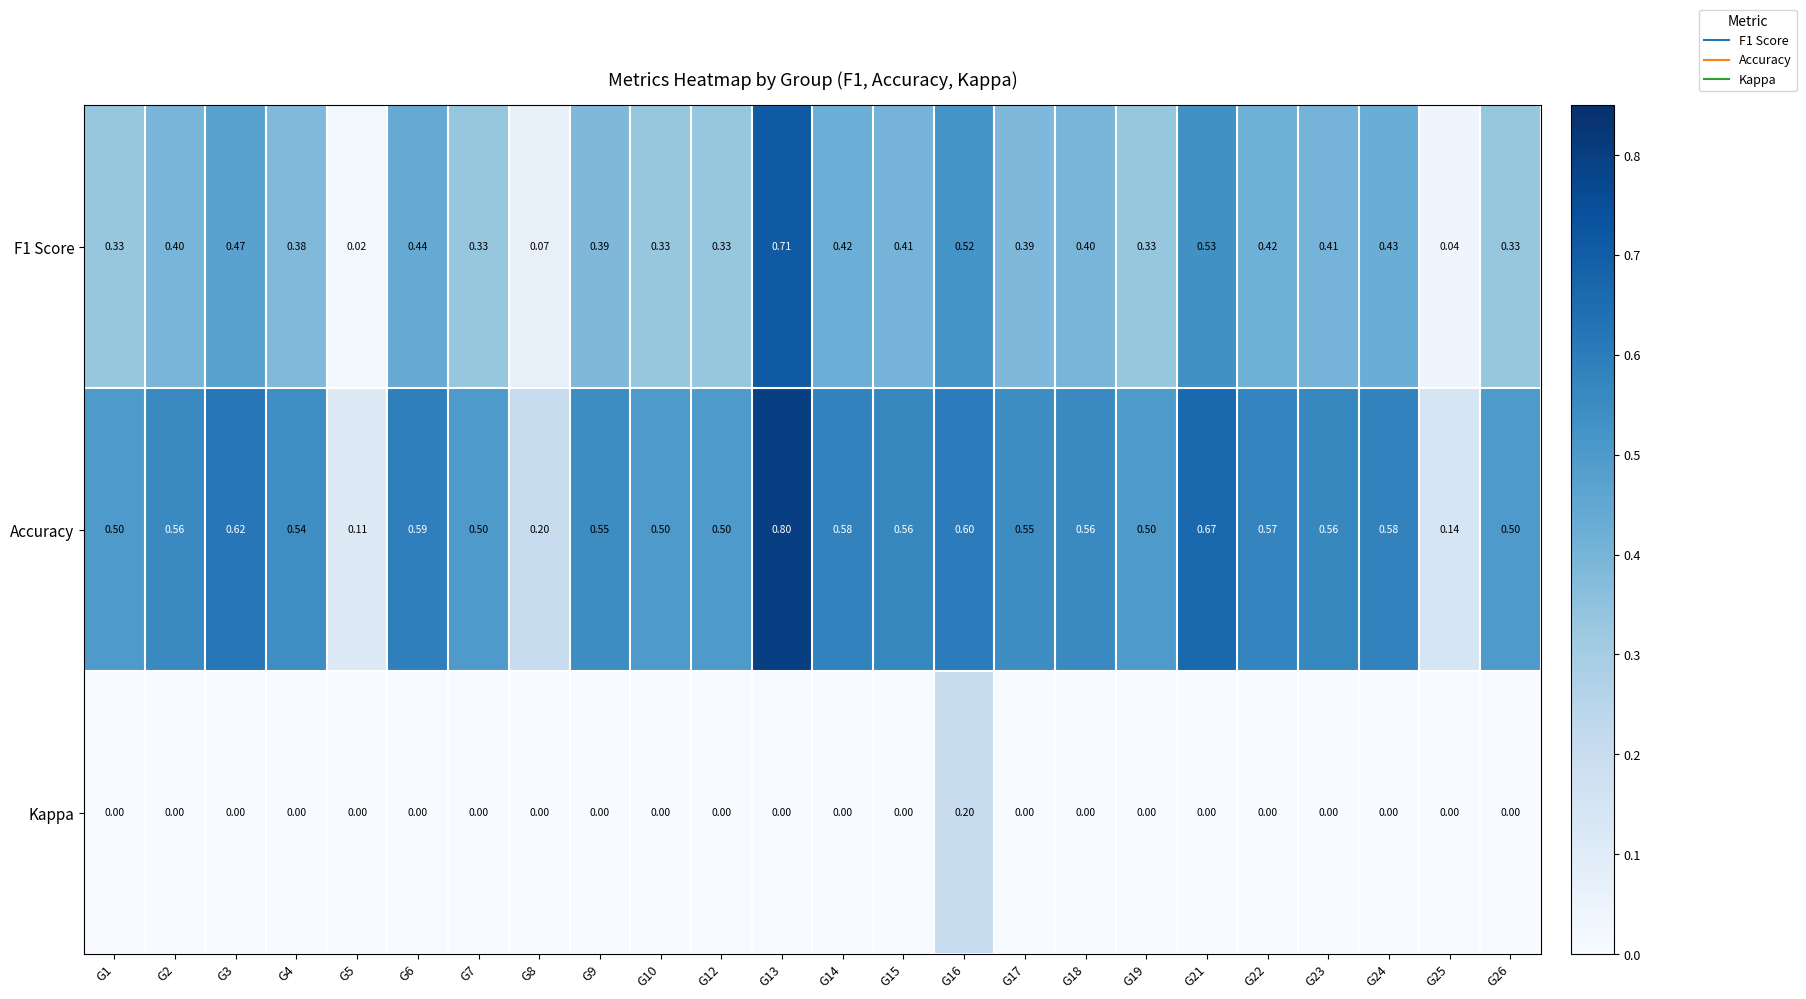

Rank the series by their maximum value, from lowest to highest.

Kappa, F1 Score, Accuracy